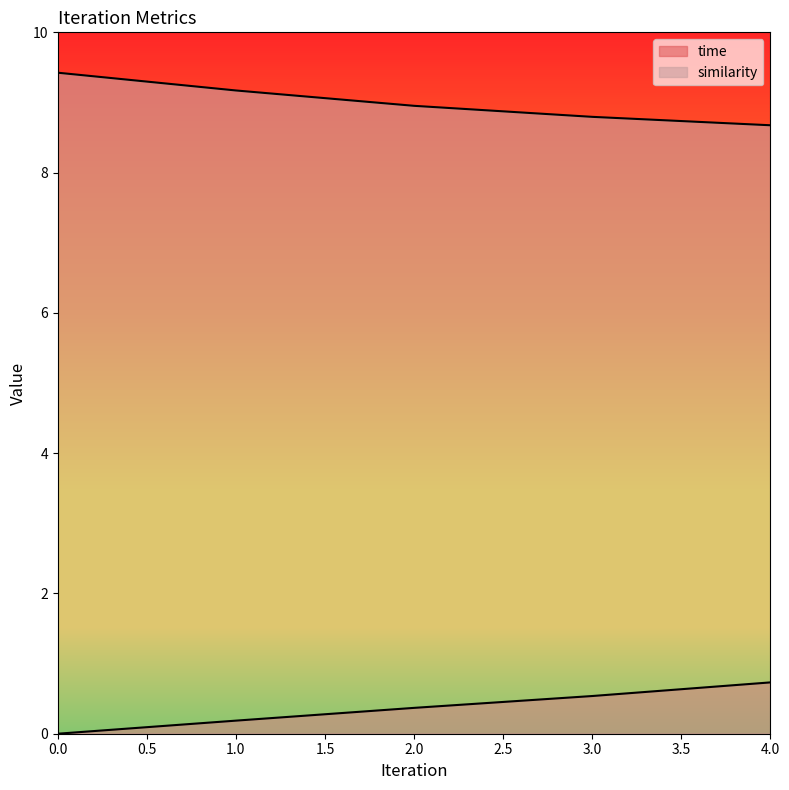

Does the chart display data point markers on the line(s)?

No